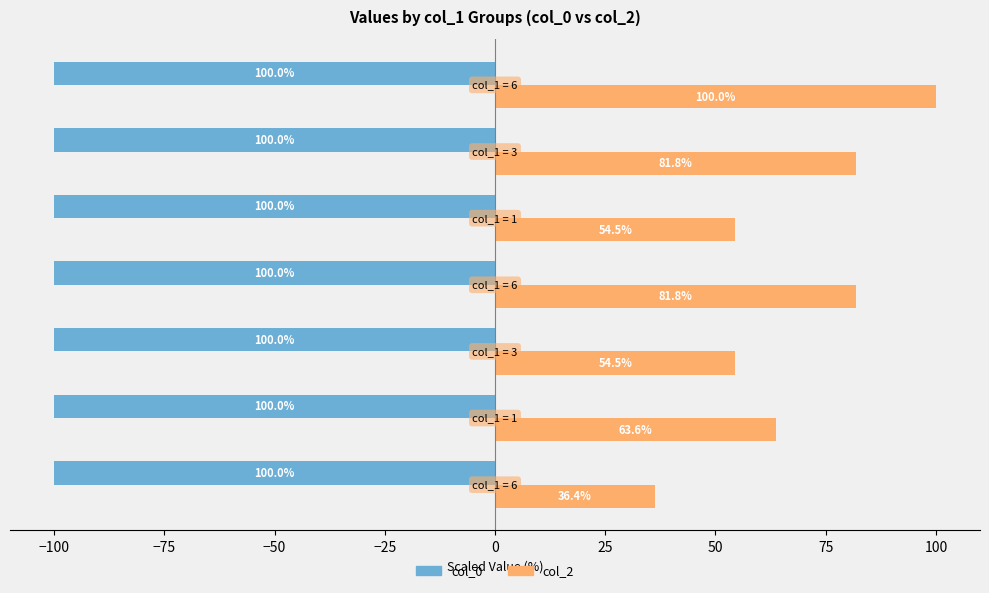

Which series has the largest range (max minus min)?

col_2